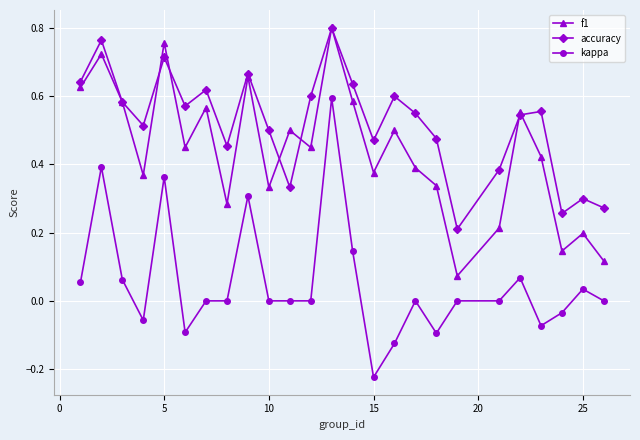

Which series has the largest range (max minus min)?

kappa